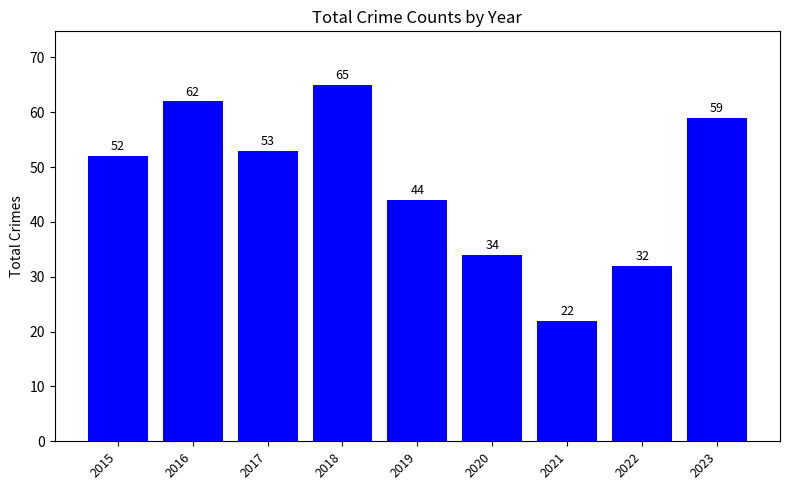

List the labels in order of value, largest first.

2018, 2016, 2023, 2017, 2015, 2019, 2020, 2022, 2021